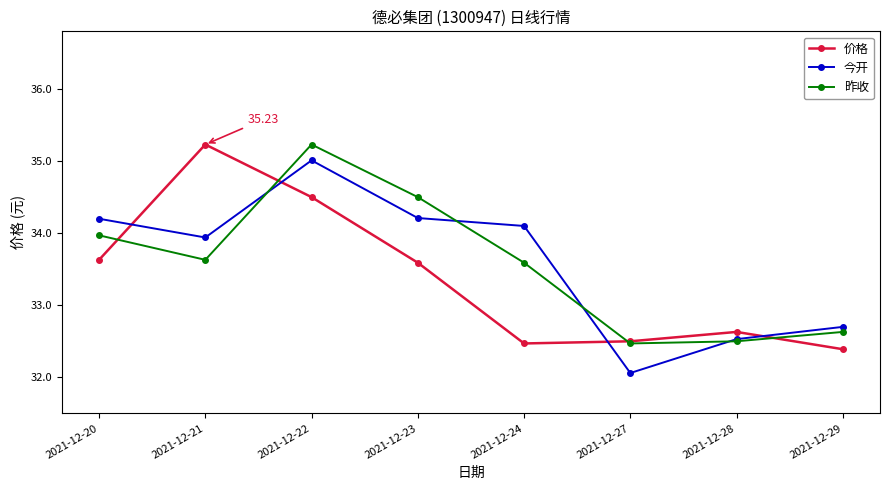

Reading left to right, list all the values displayed in this chart.

价格: 33.6	35.2	34.5	33.6	32.5	32.5	32.6	32.4
今开: 34.2	33.9	35.0	34.2	34.1	32.1	32.5	32.7
昨收: 34.0	33.6	35.2	34.5	33.6	32.5	32.5	32.6